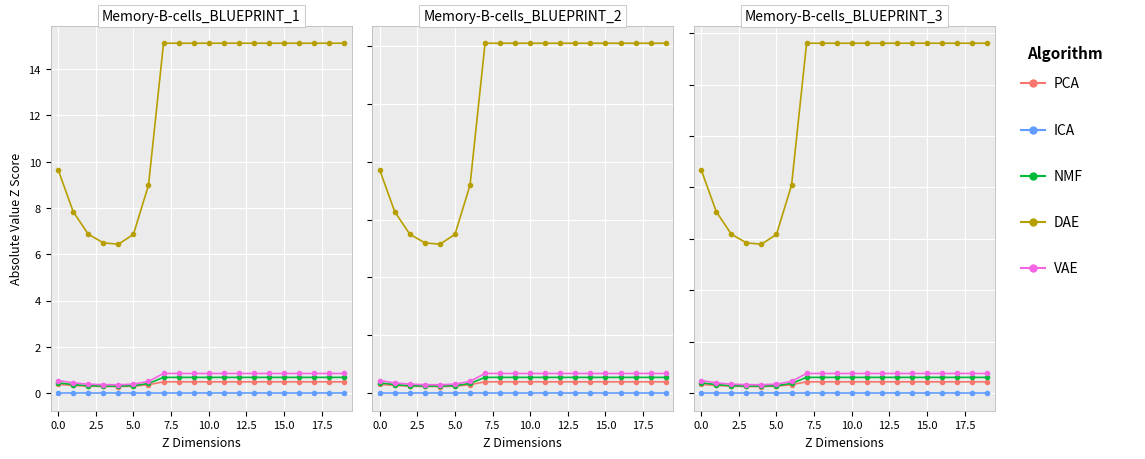

What is the highest value of the VAE series?

0.8